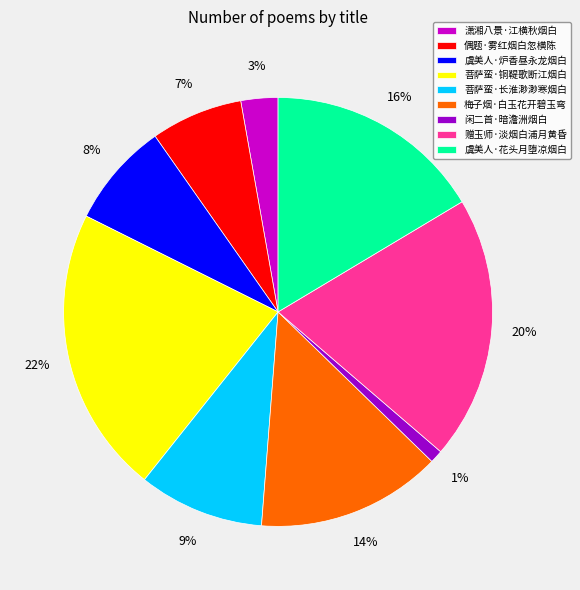

To the nearest percent, what portion does 闲二首·暗澹洲烟白 represent?

1%